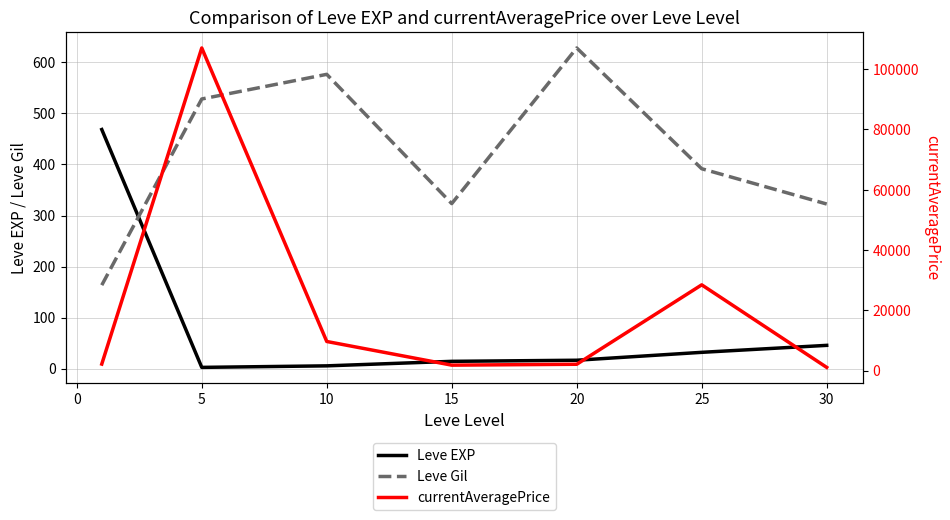

How many distinct data groups are displayed?

3